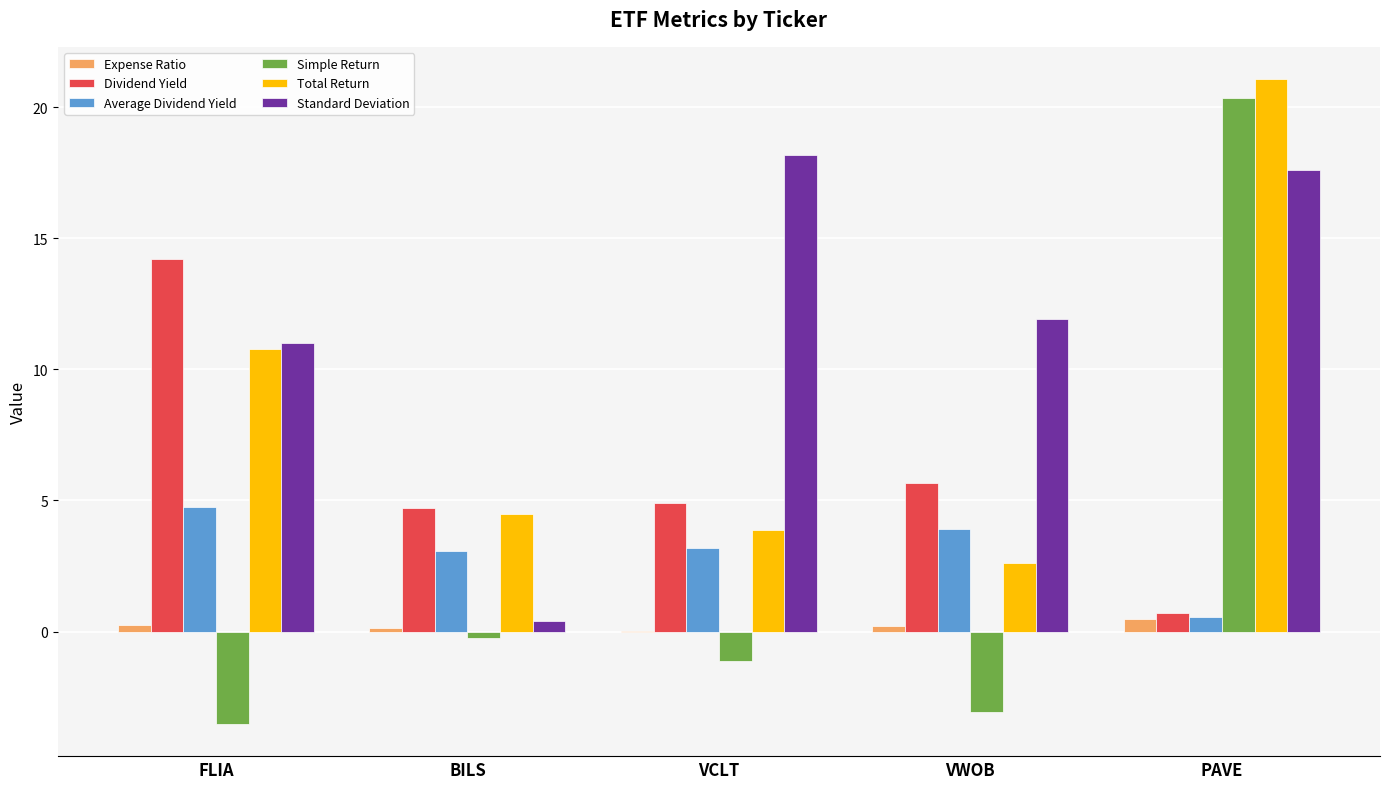

The value of Standard Deviation at FLIA is 11.0. True or false?

True